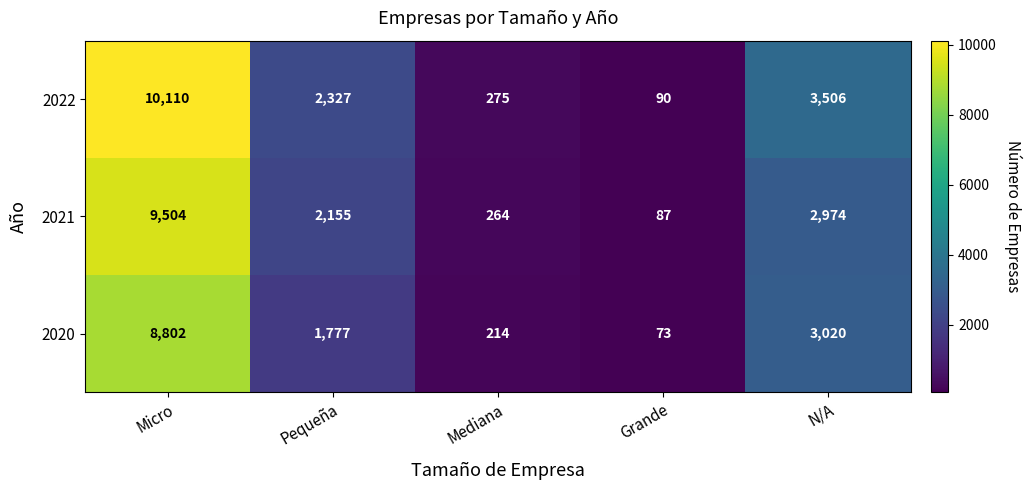

What is the difference between the second highest and minimum values in the 2021 series?

2887